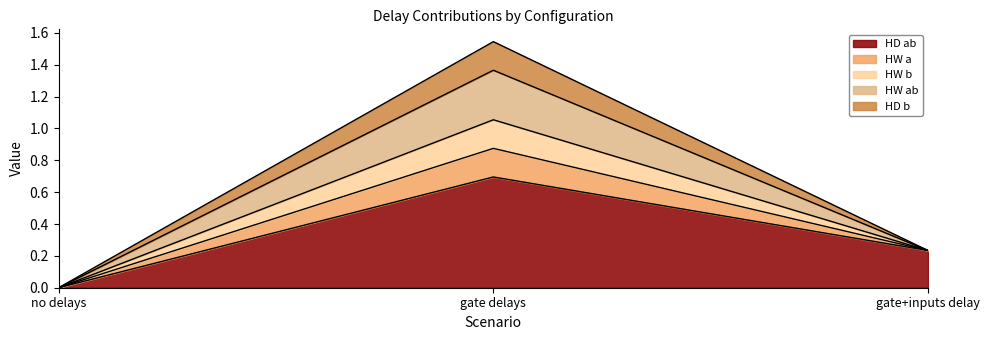

How many lines are shown in the chart?

5